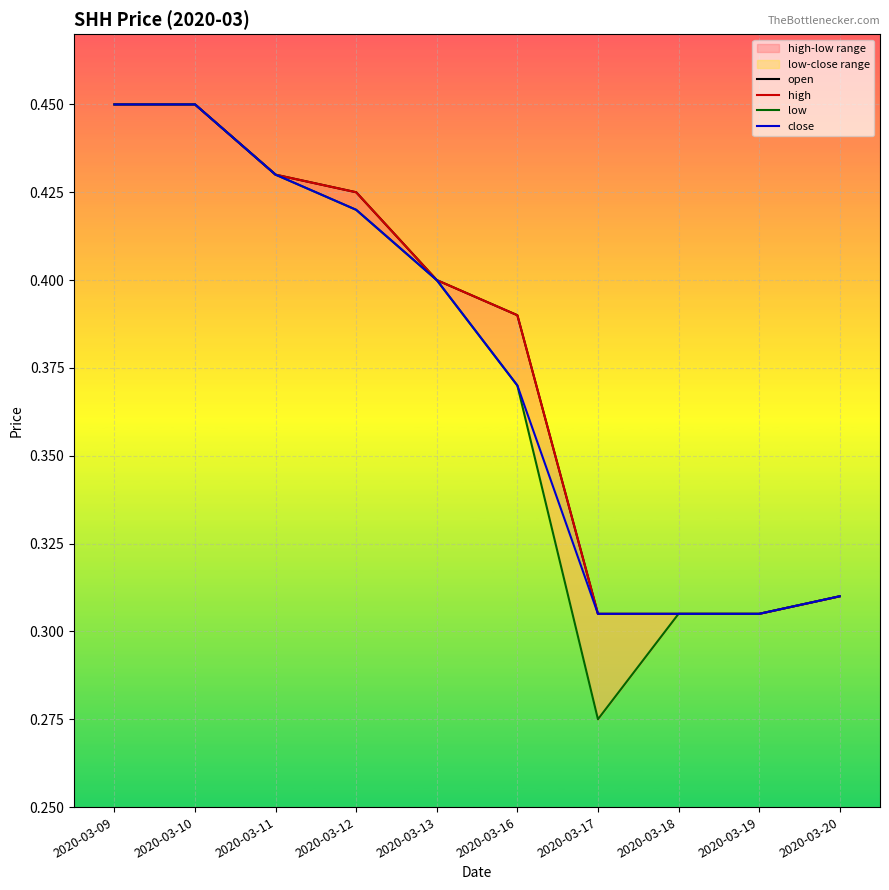

True or false: open has more than 0 points higher than both neighbors.

False